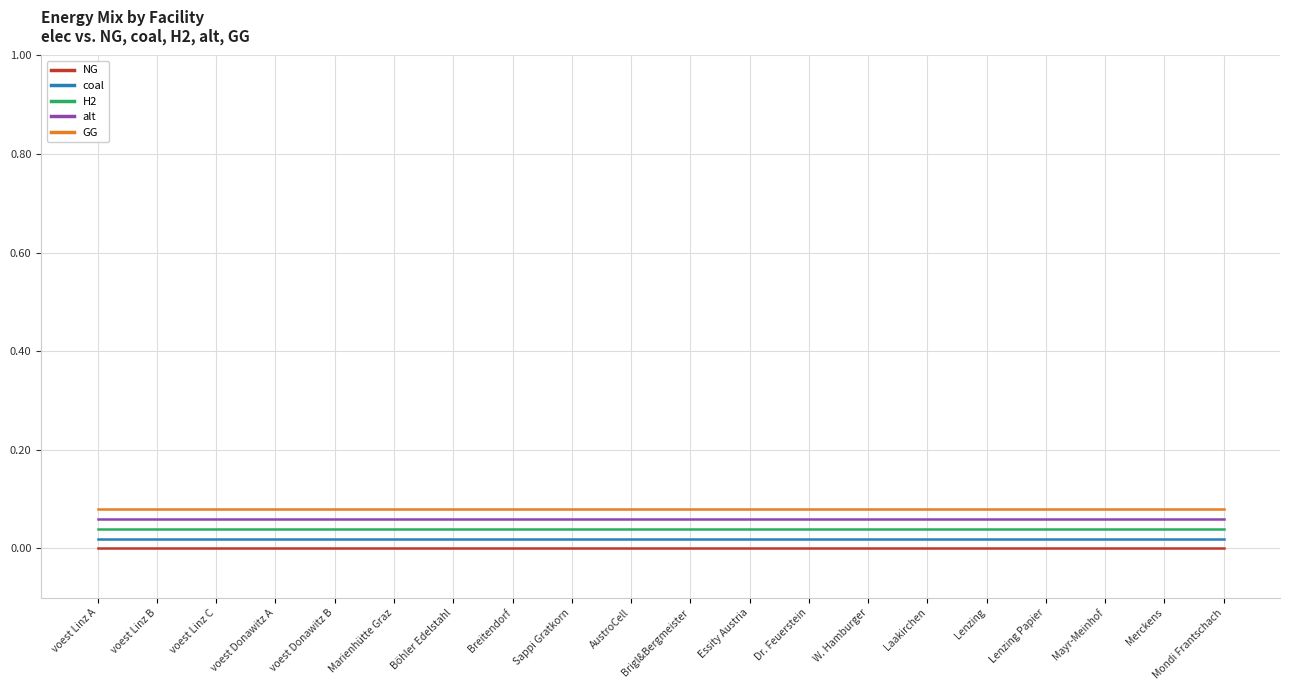

How many distinct data groups are displayed?

5